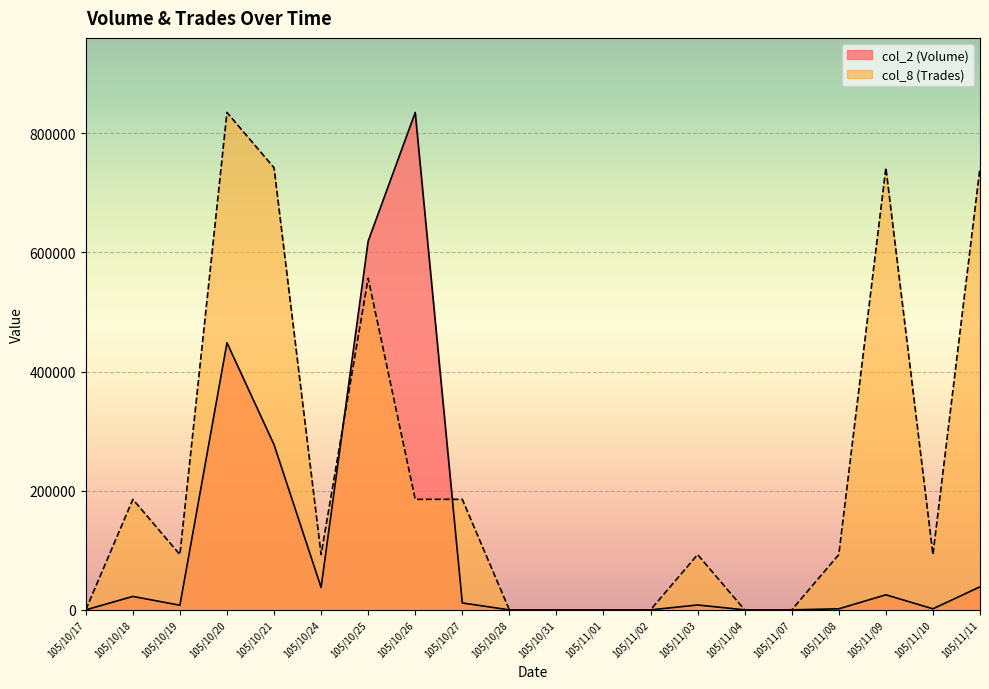

The value of col_8 (Trades) at 105/11/02 is 308183.7. True or false?

False